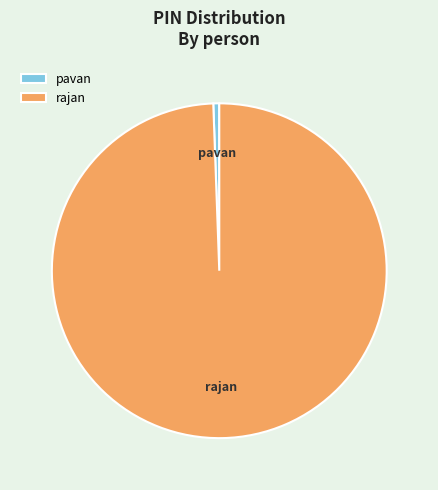

True or false: rajan accounts for 89% of the total.

False